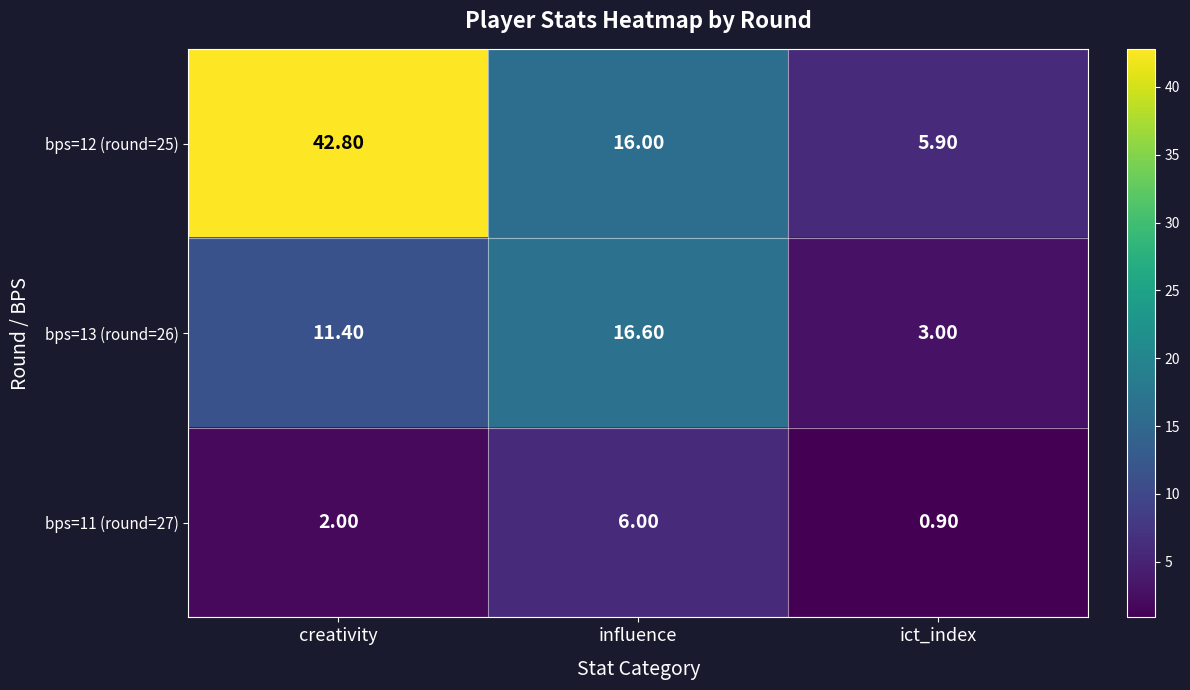

Which series has the largest total across all categories?

bps=12 (round=25)